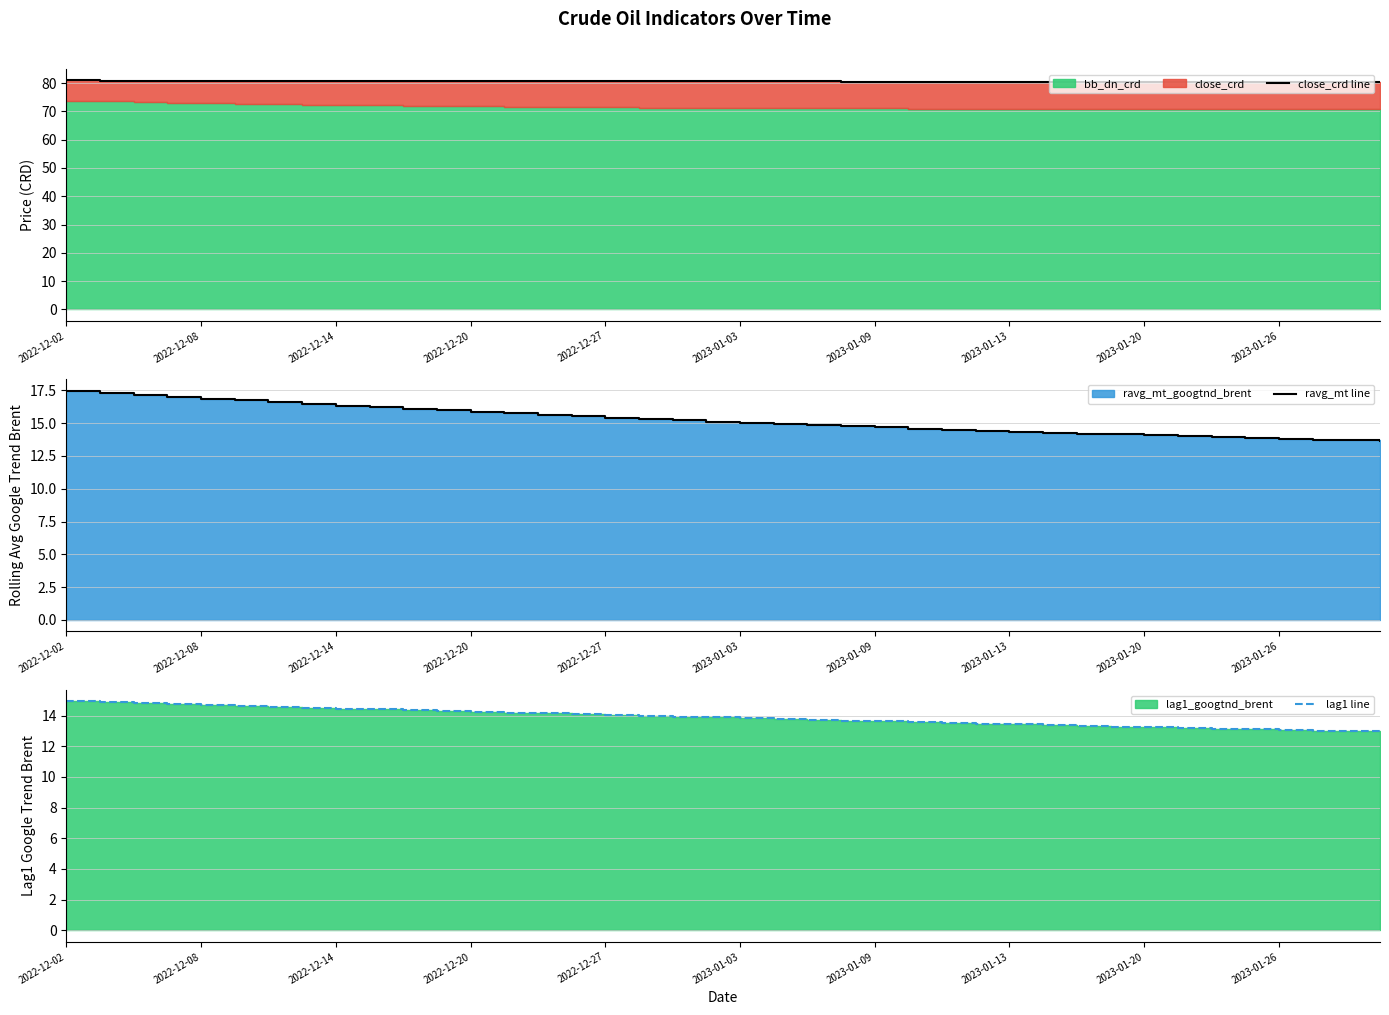

What is the label of the 26th point from the right?

14